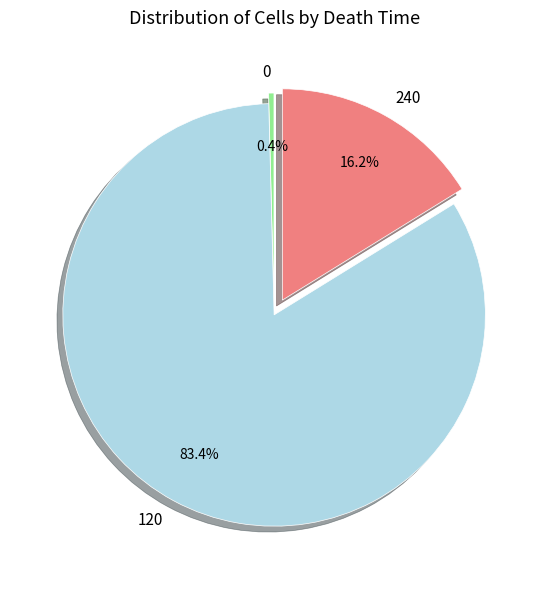

Combined, what portion of the pie is 120 and 240?

99.6%